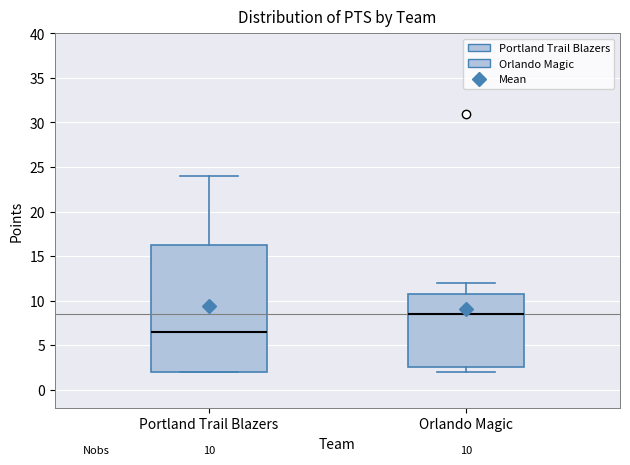

Which box has the lowest median line?

Portland Trail Blazers